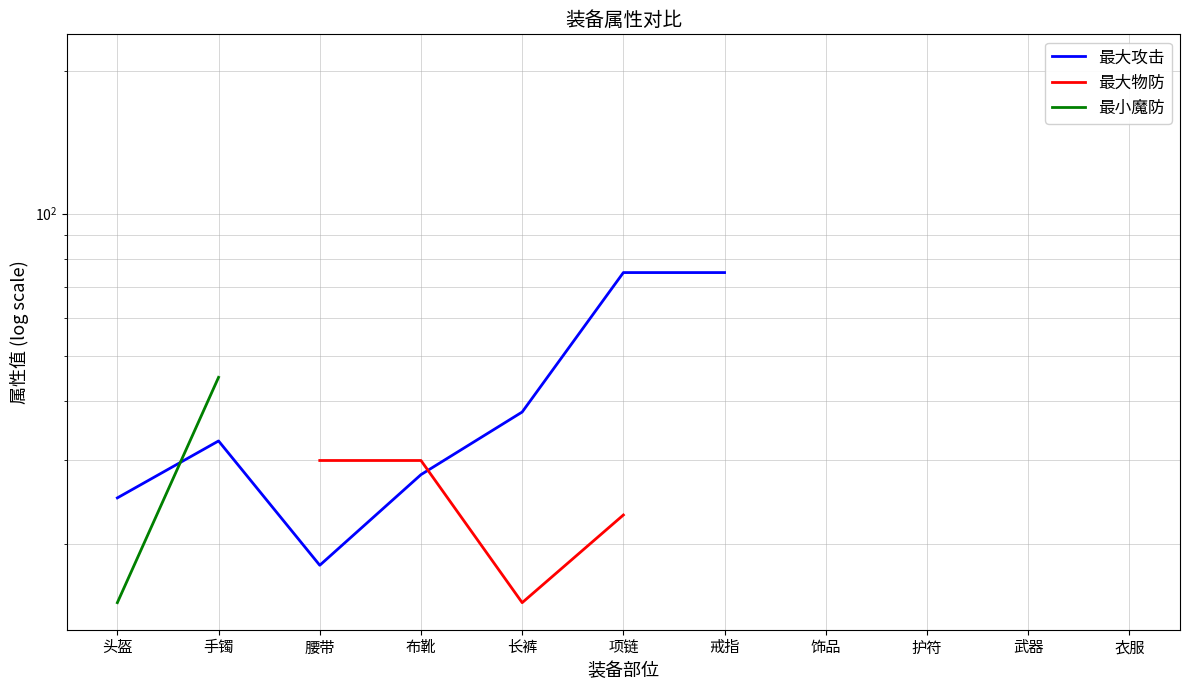

Between 手镯 and 武器, which series saw the biggest shift?

最大攻击